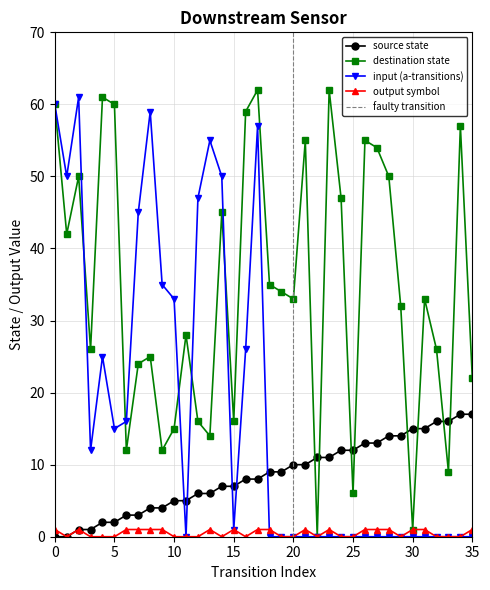

True or false: output_symbol and source_state intersect in this chart.

False